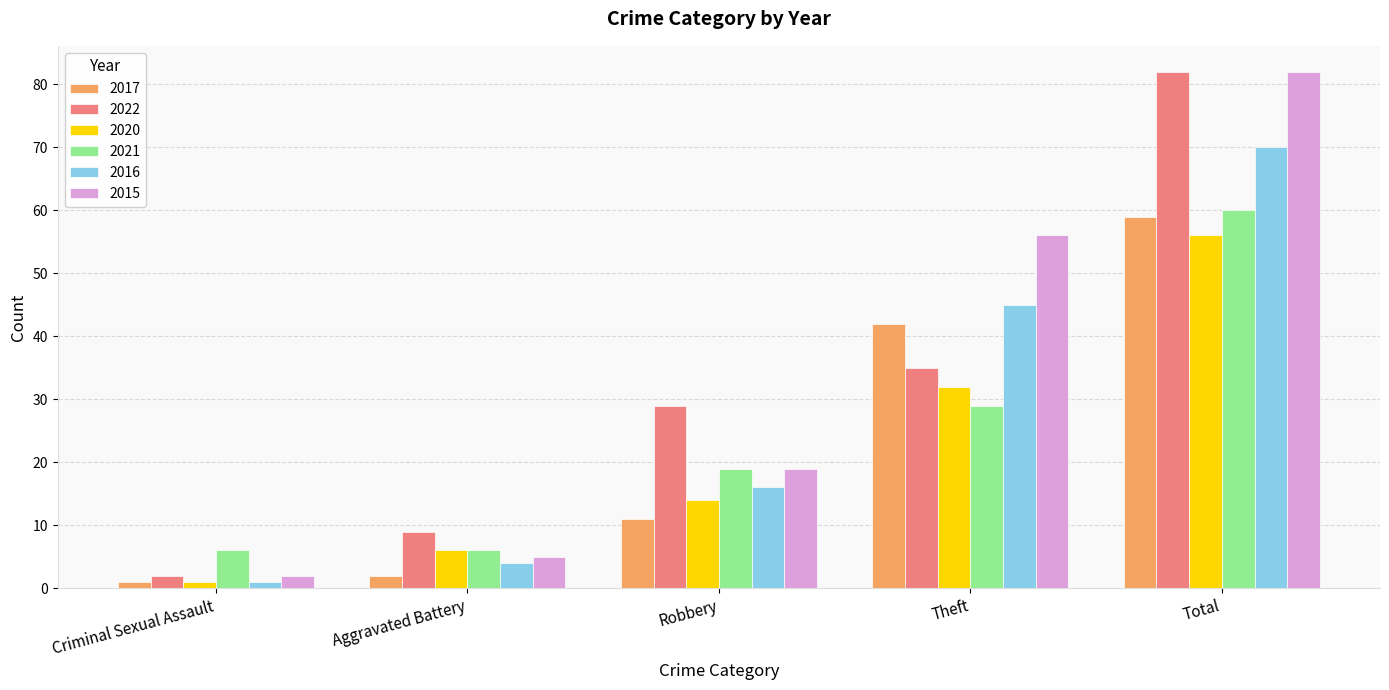

Reading right to left, what are all the values shown in this chart?

2017: Total=59	Theft=42	Robbery=11	Aggravated Battery=2	Criminal Sexual Assault=1
2022: Total=82	Theft=35	Robbery=29	Aggravated Battery=9	Criminal Sexual Assault=2
2020: Total=56	Theft=32	Robbery=14	Aggravated Battery=6	Criminal Sexual Assault=1
2021: Total=60	Theft=29	Robbery=19	Aggravated Battery=6	Criminal Sexual Assault=6
2016: Total=70	Theft=45	Robbery=16	Aggravated Battery=4	Criminal Sexual Assault=1
2015: Total=82	Theft=56	Robbery=19	Aggravated Battery=5	Criminal Sexual Assault=2